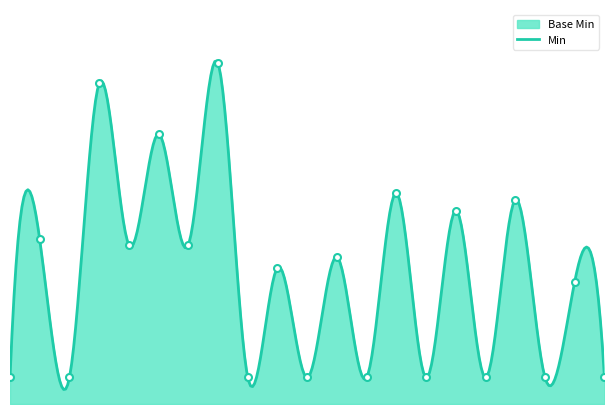

Which series has the largest range (max minus min)?

Min